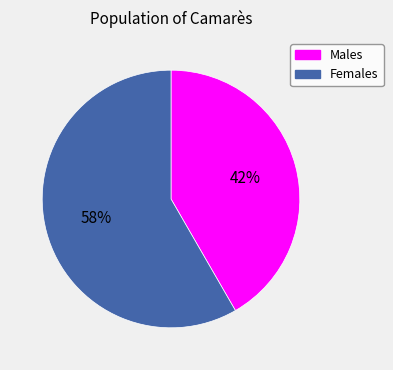

To the nearest percent, what percentage of the pie is Females?

58%